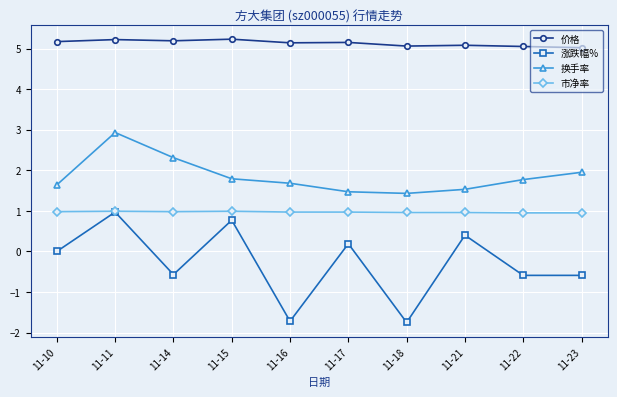

Is it true that 换手率 equals 0.6 at 11-16?

False